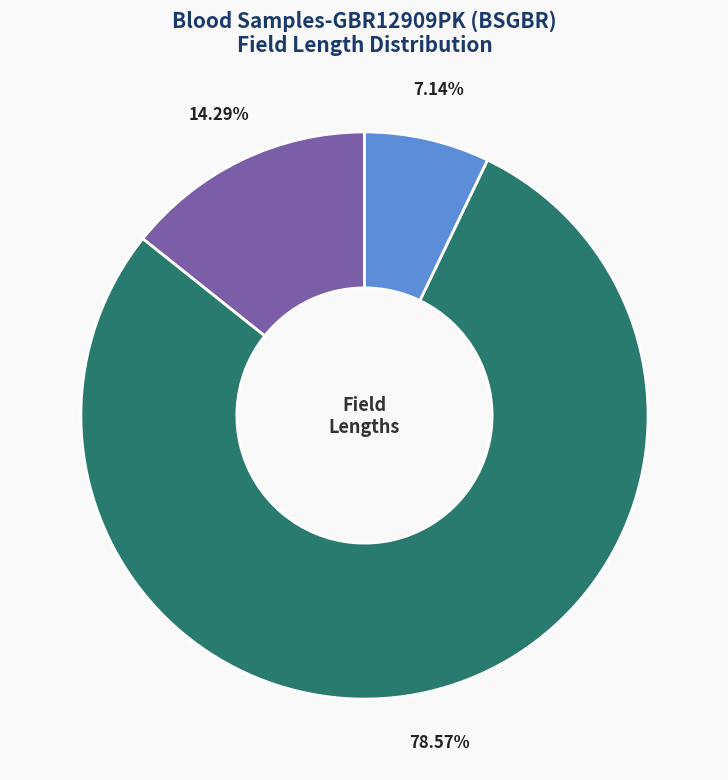

Does any single category account for the majority?

Yes